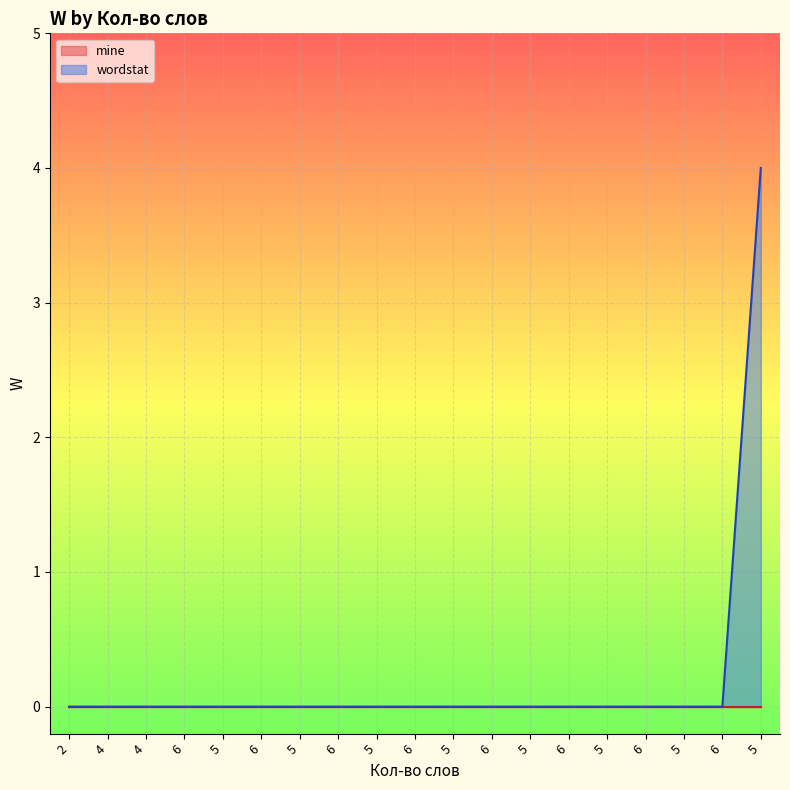

Reading left to right, list all the values displayed in this chart.

2=0	4=0	4=0	6=0	5=0	6=0	5=0	6=0	5=0	6=0	5=0	6=0	5=0	6=0	5=0	6=0	5=0	6=0	5=4